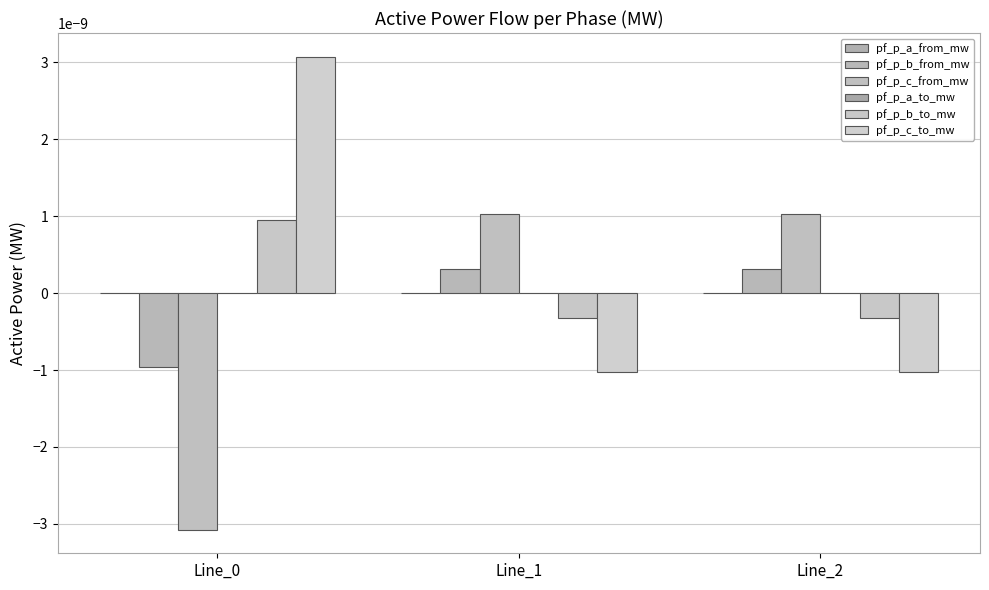

Between Line_1 and Line_2, which is larger?

Line_2